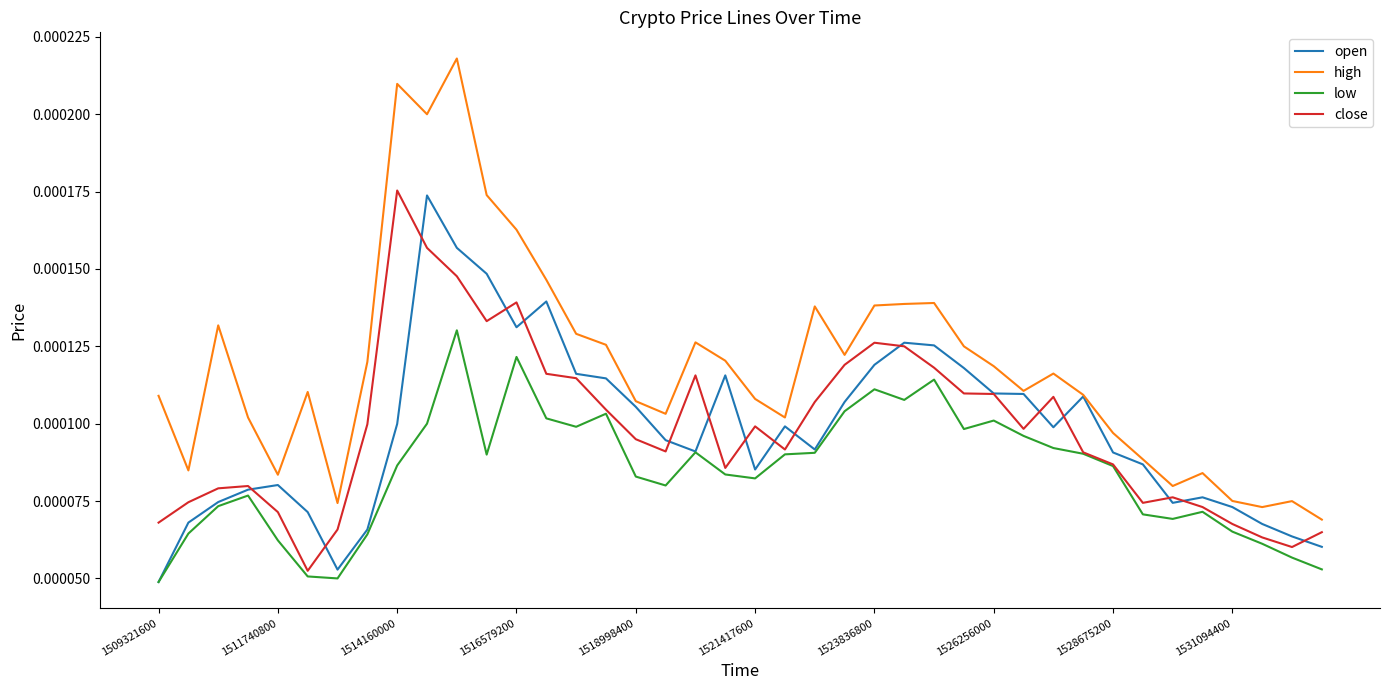

Which series has the widest spread of values?

high